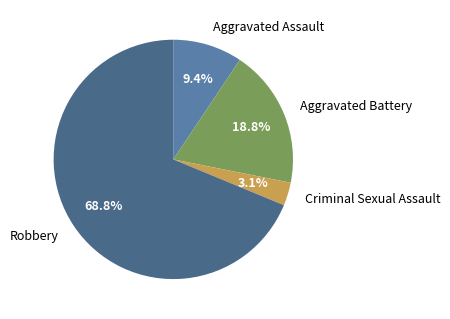

What is the total percentage of Criminal Sexual Assault and Aggravated Assault?

12.5%